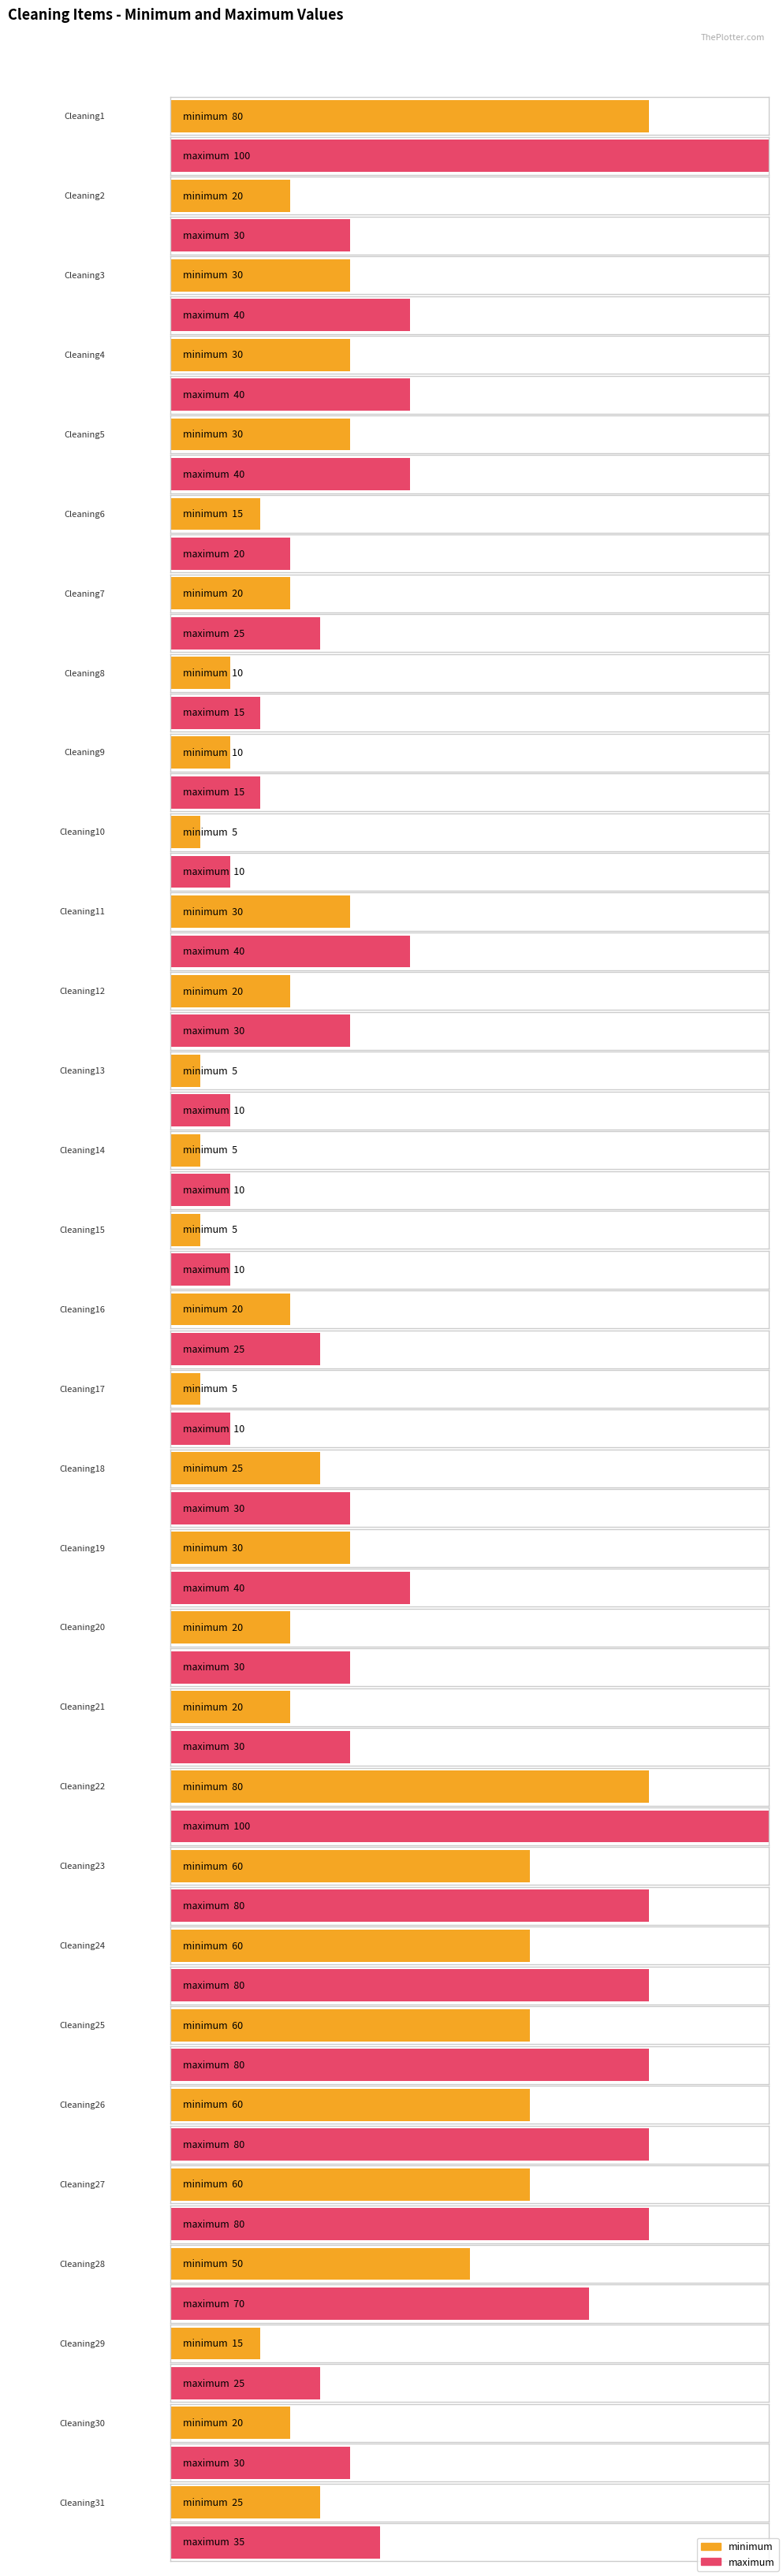

What is the difference between the maximum and second lowest values in the minimum series?

75